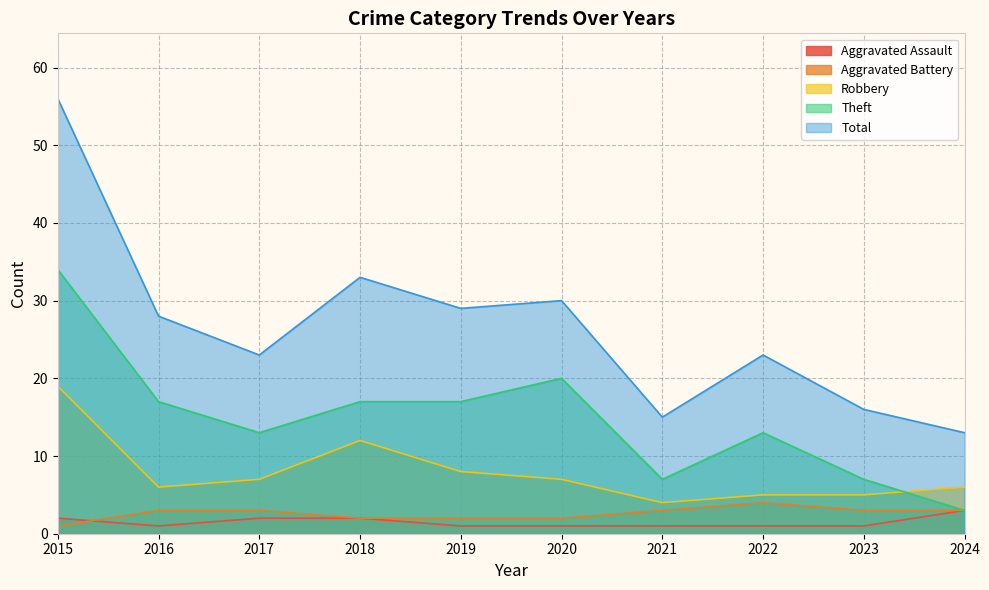

Where does the Theft series first go above 17?

2015